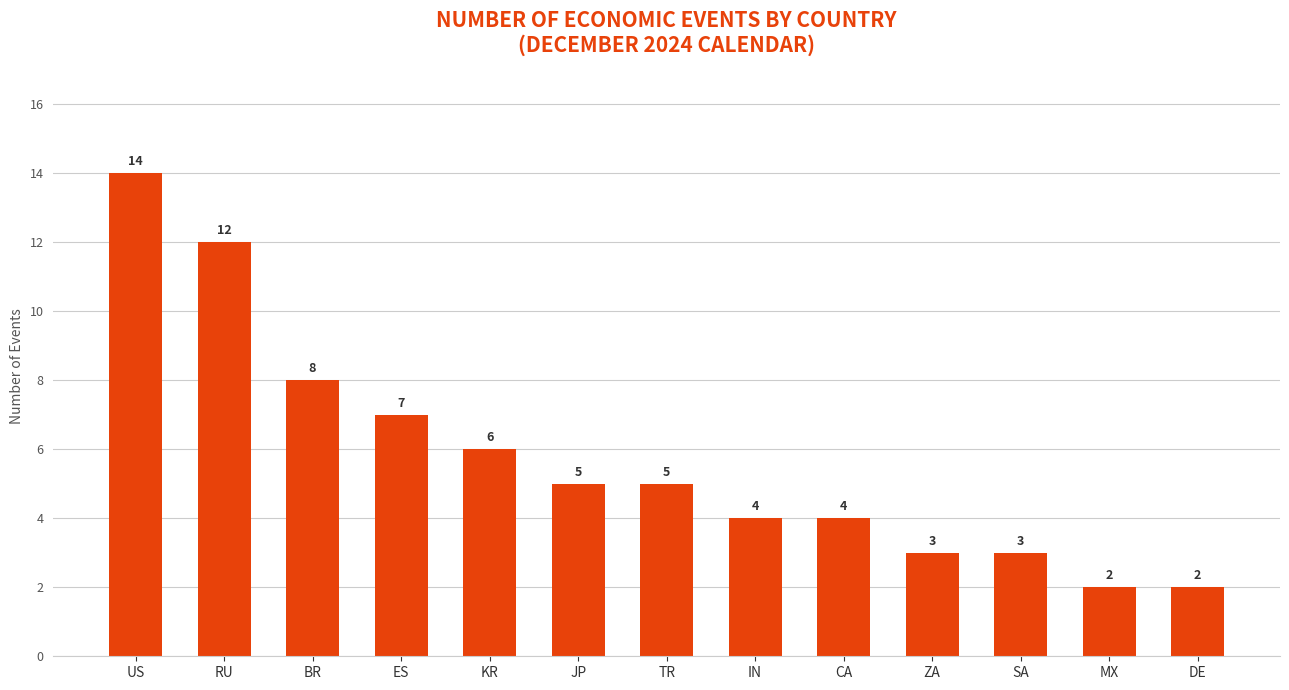

Reading left to right, list all the values displayed in this chart.

14	12	8	7	6	5	5	4	4	3	3	2	2